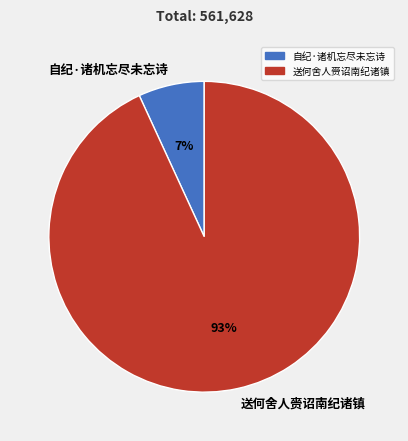

Is there any slice that represents more than half of the pie?

Yes